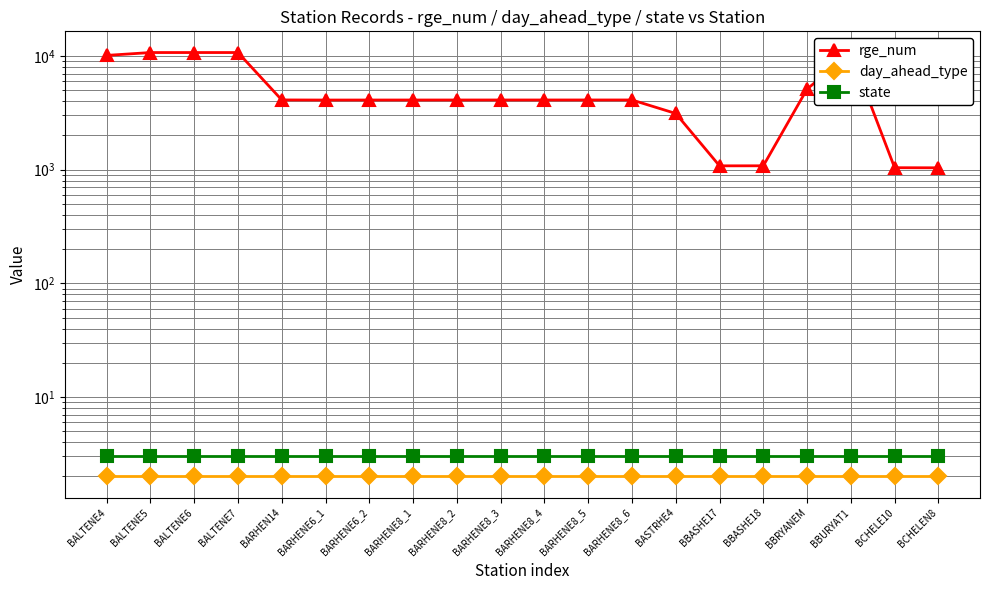

What is the sum of all day_ahead_type values?

40